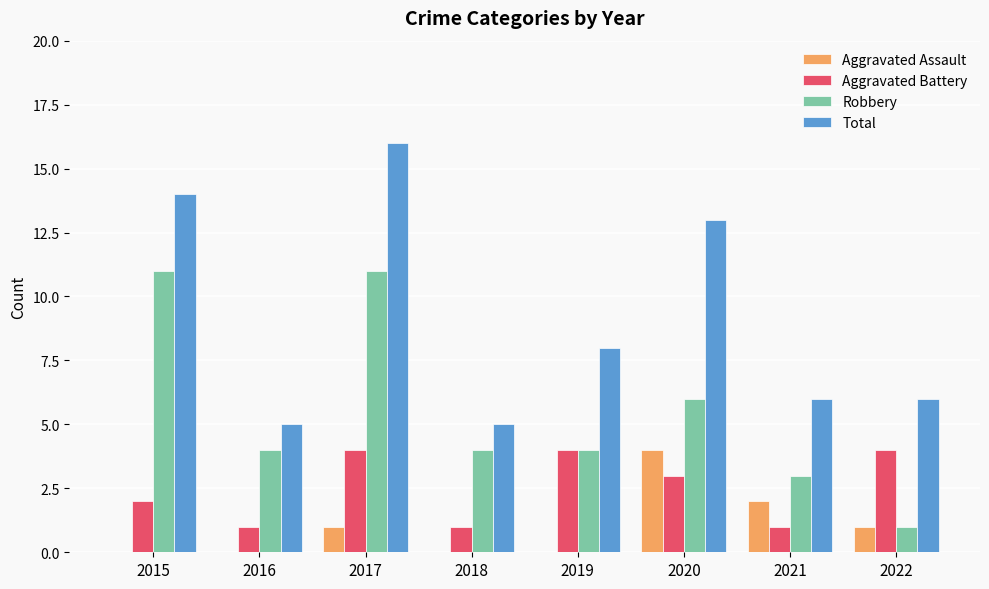

The value of Total at 2020 is 13. True or false?

True